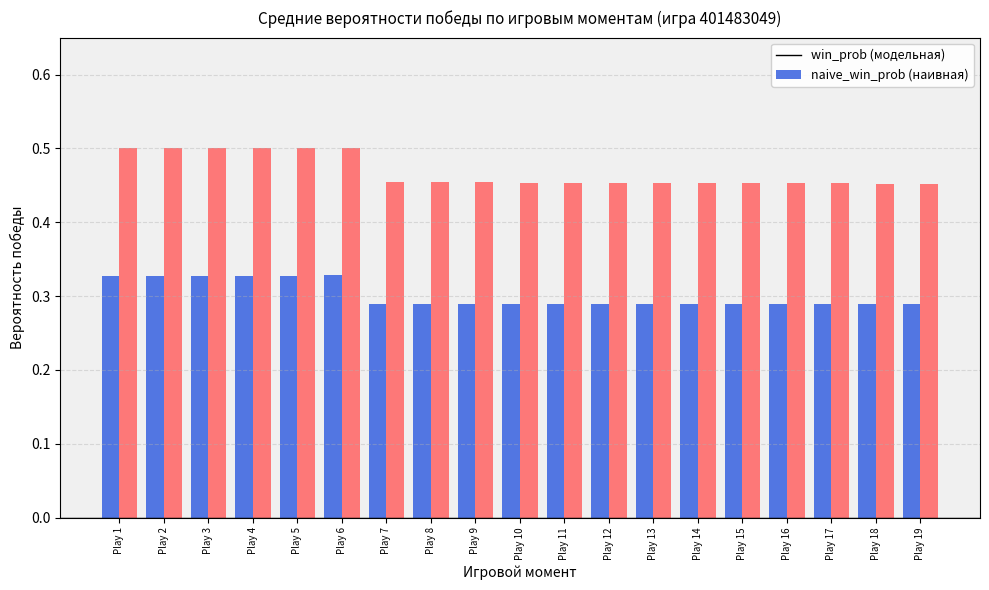

What is the total value across all series at Play 19?

0.7